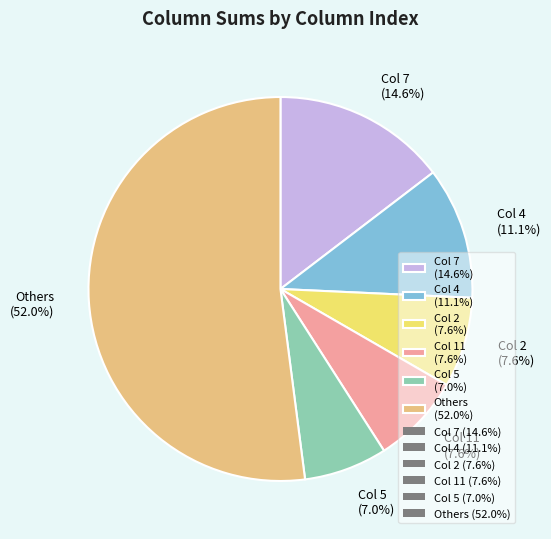

How many slices are in this pie chart?

6